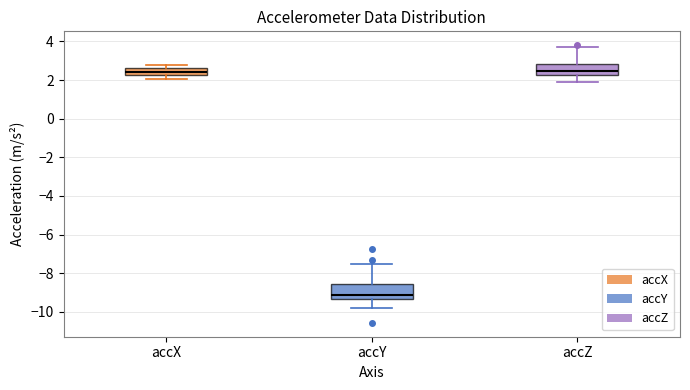

Reading left to right, transcribe this box plot: for each box, give where its median line is, the range the box spans, and where its two whiskers end, as read against the y-axis. The values are not printed on the chart, so give them approximately, as read against the axis.

accX: median 2.4, box 2.2 to 2.6, whiskers 2.0 to 2.8
accY: median -9.2, box -9.4 to -8.6, whiskers -9.8 to -7.6
accZ: median 2.4, box 2.2 to 2.8, whiskers 2.0 to 3.8